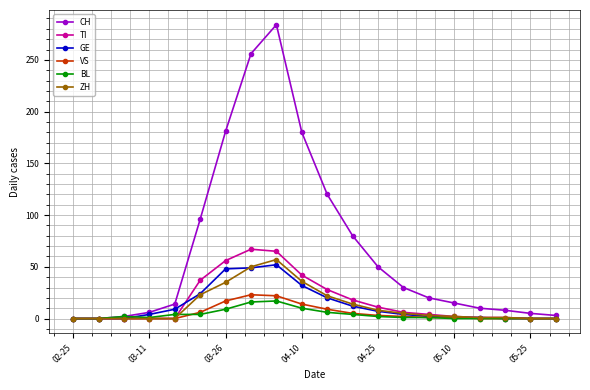

Which series has the widest spread of values?

CH